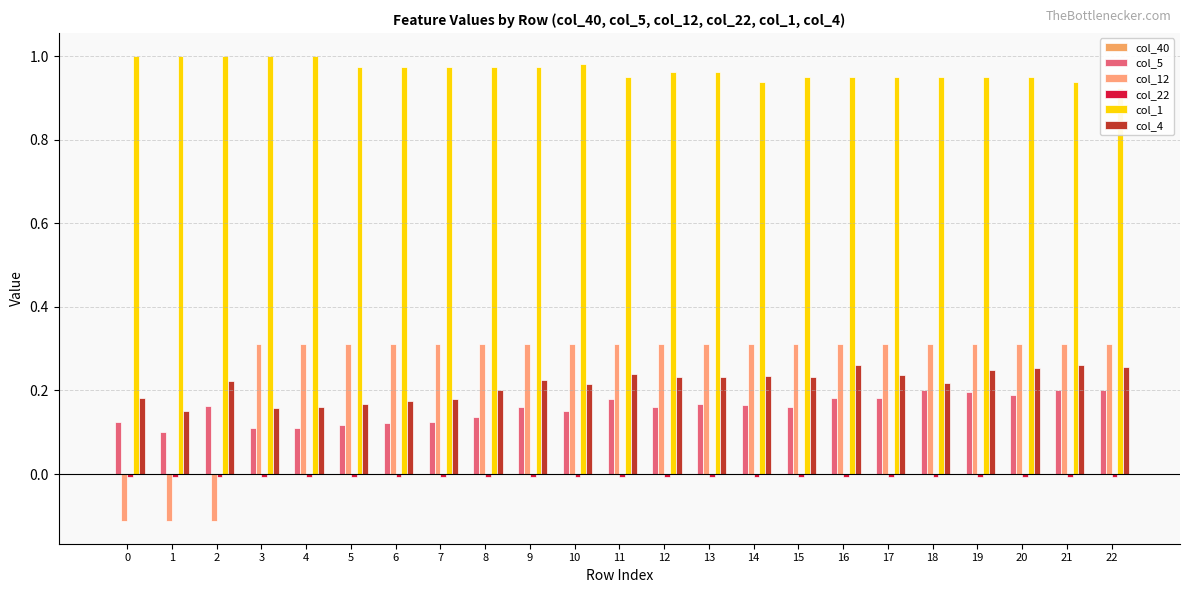

What is the spread (max minus min) of values at 7?

1.0